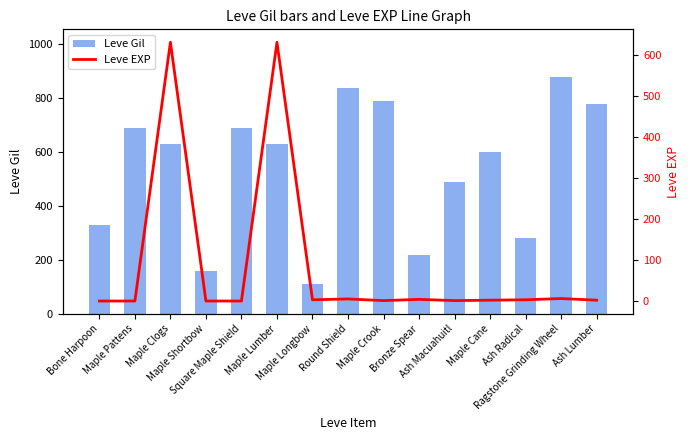

What is the difference between the Leve Gil values at Maple Crook and Ash Macuahuitl?

300